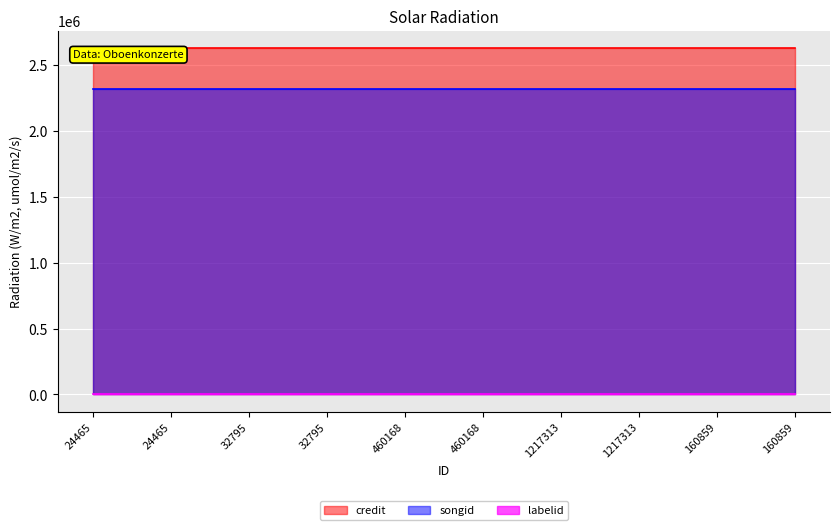

What is the label of the 8th point from the right?

32795